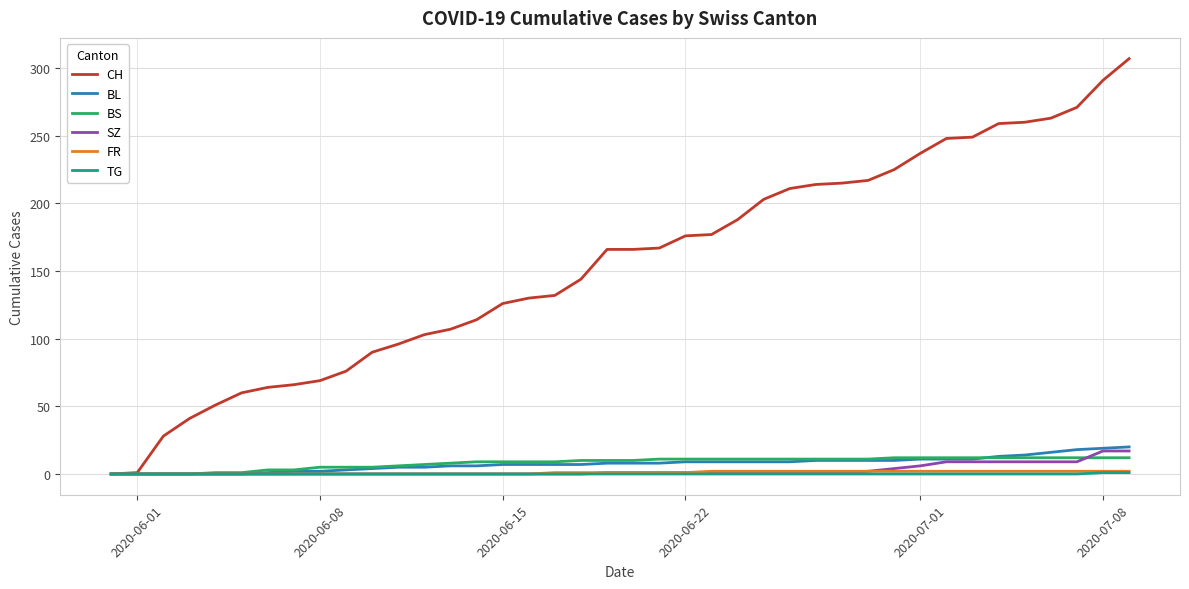

Which series has the largest range (max minus min)?

CH